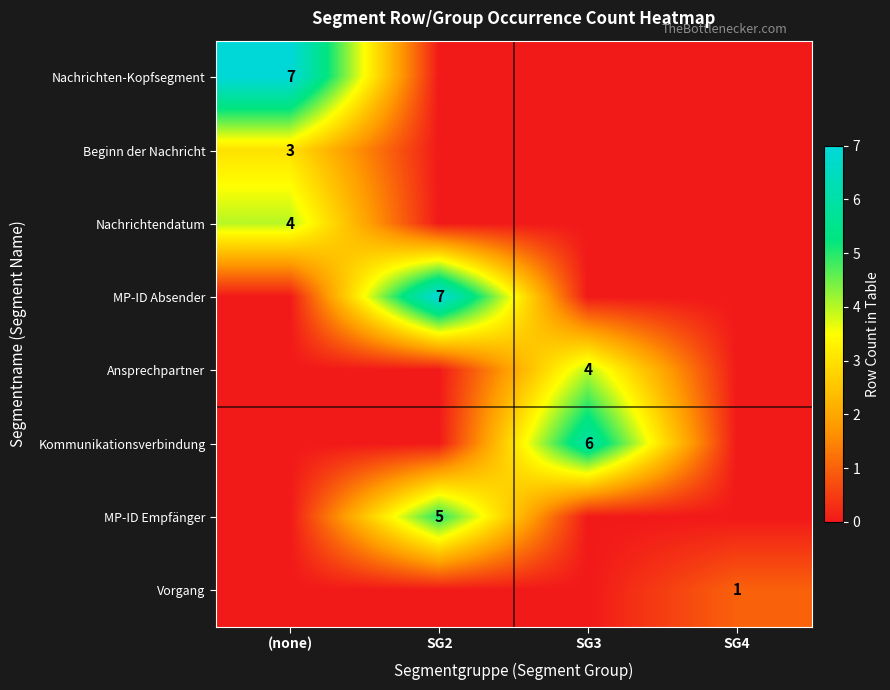

True or false: Vorgang has a value of 2 at SG4.

False